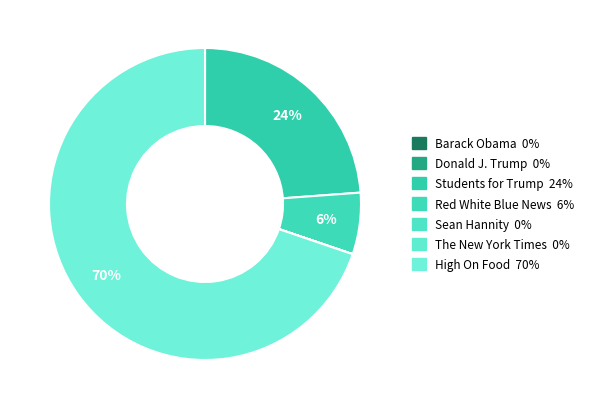

Does any single category account for the majority?

Yes